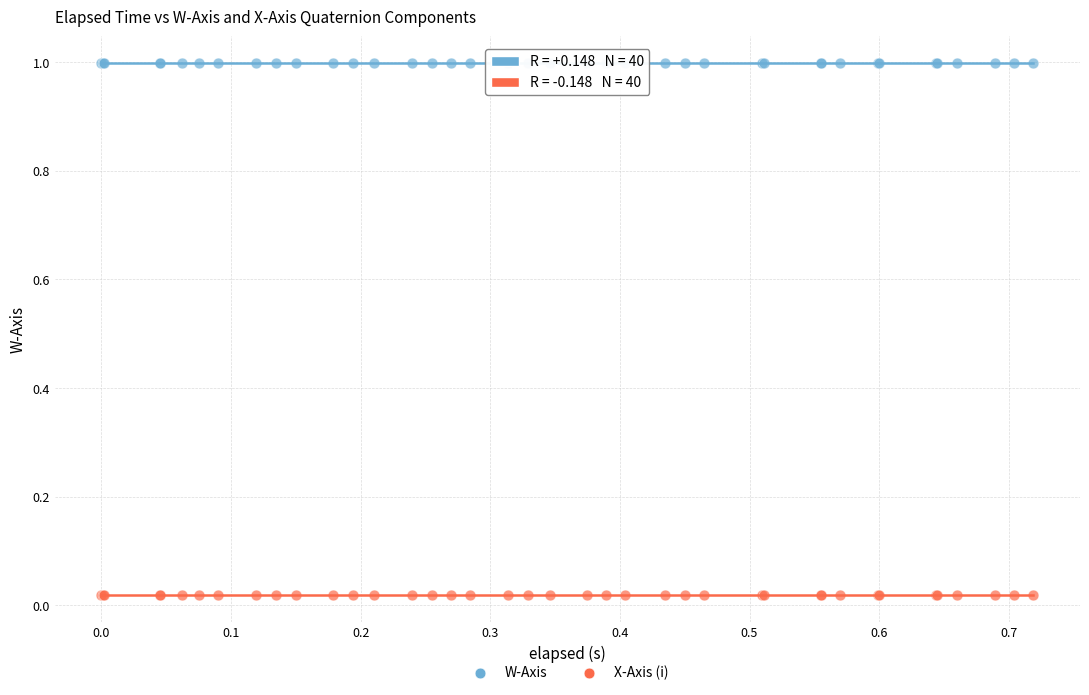

Which series reaches the minimum Y coordinate?

X-Axis (i)